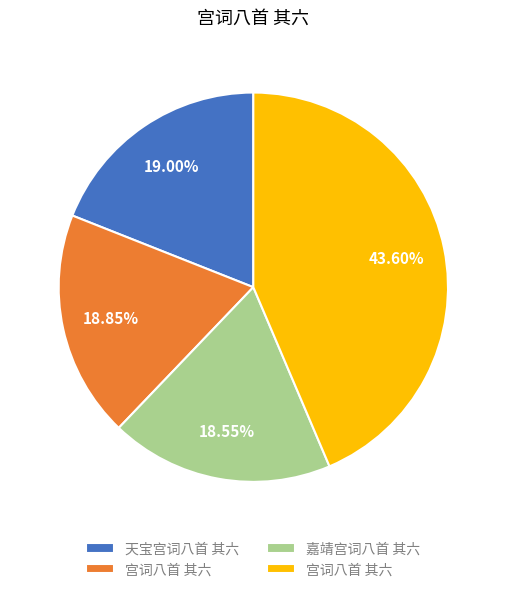

Does any single category account for the majority?

No